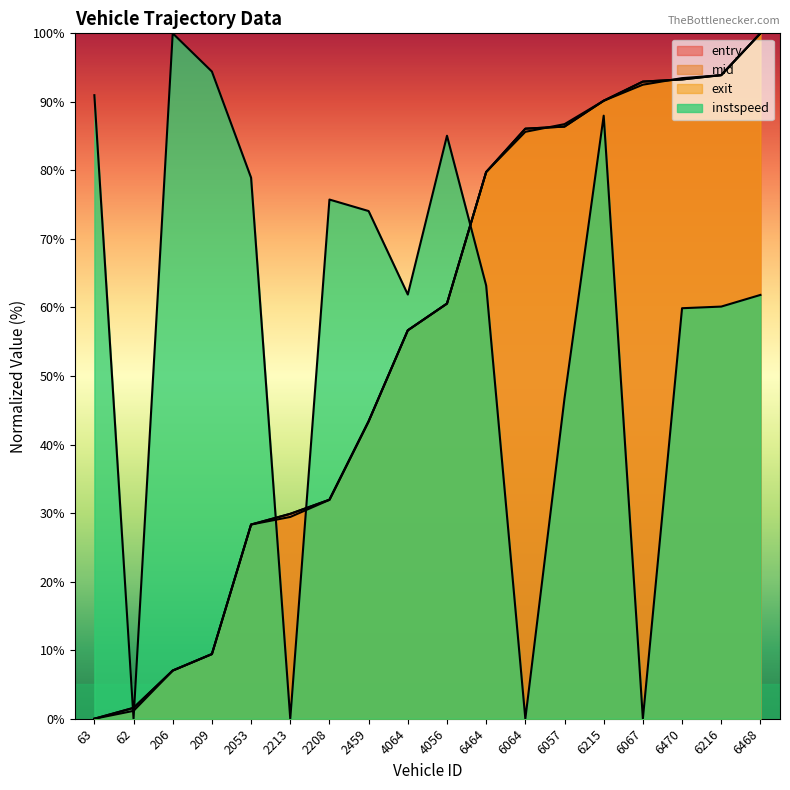

What is the difference between the maximum and minimum values in the entry series?

100.0